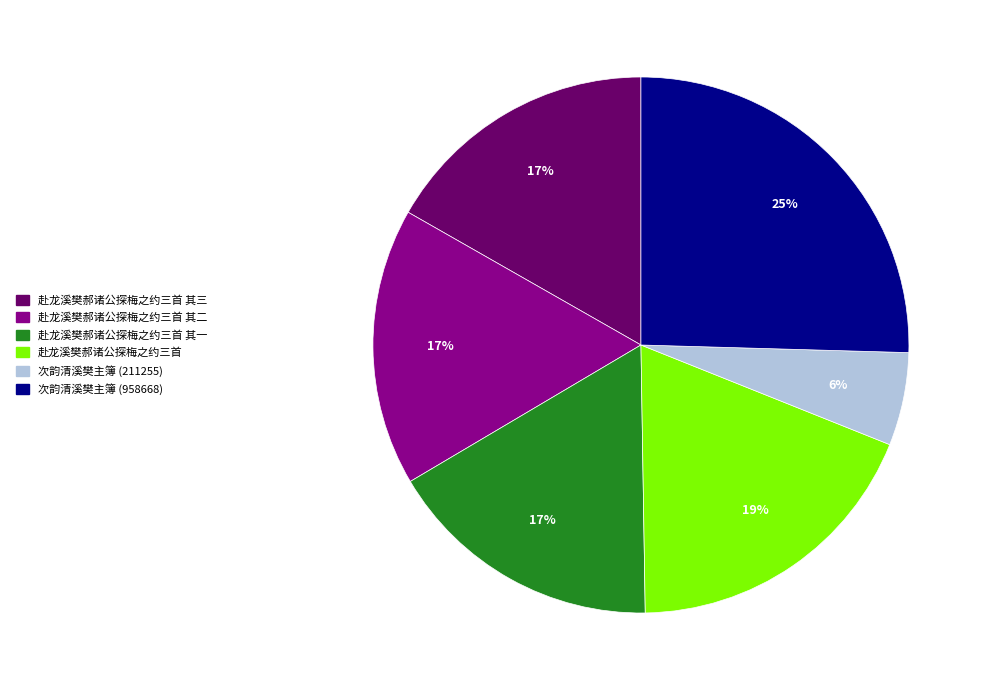

True or false: 赴龙溪樊郝诸公探梅之约三首 accounts for 19% of the total.

True